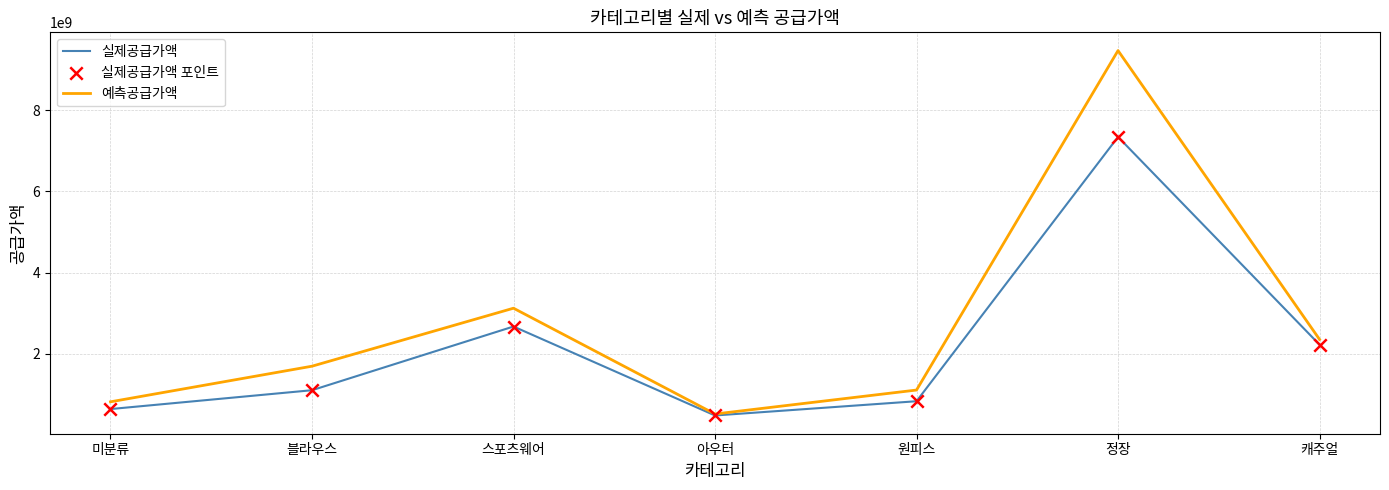

Where is 실제공급가액 nearest to the value 3908886350?

스포츠웨어